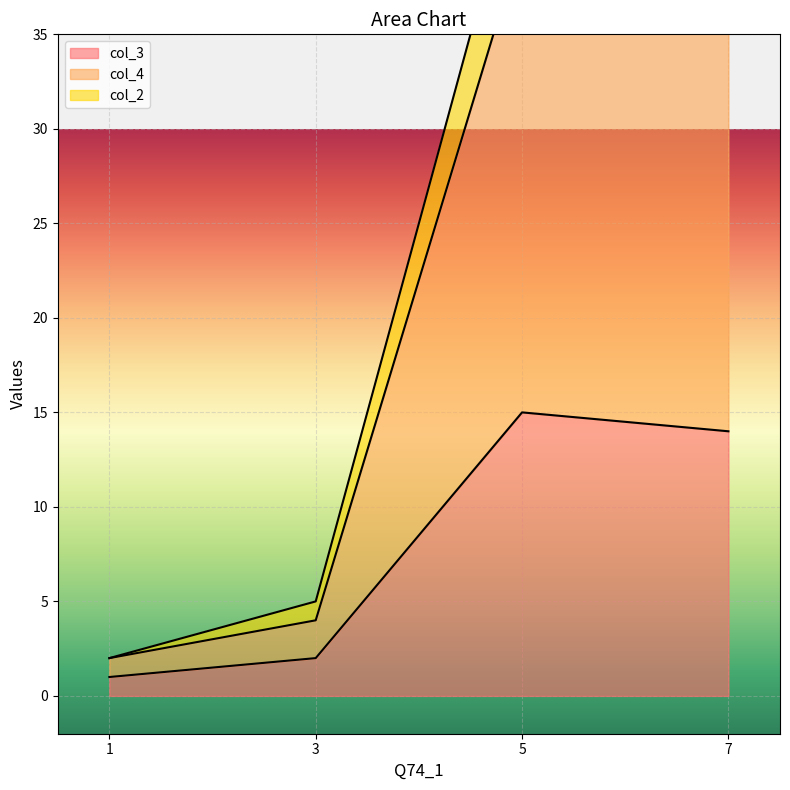

At which label does col_3 reach its minimum?

1